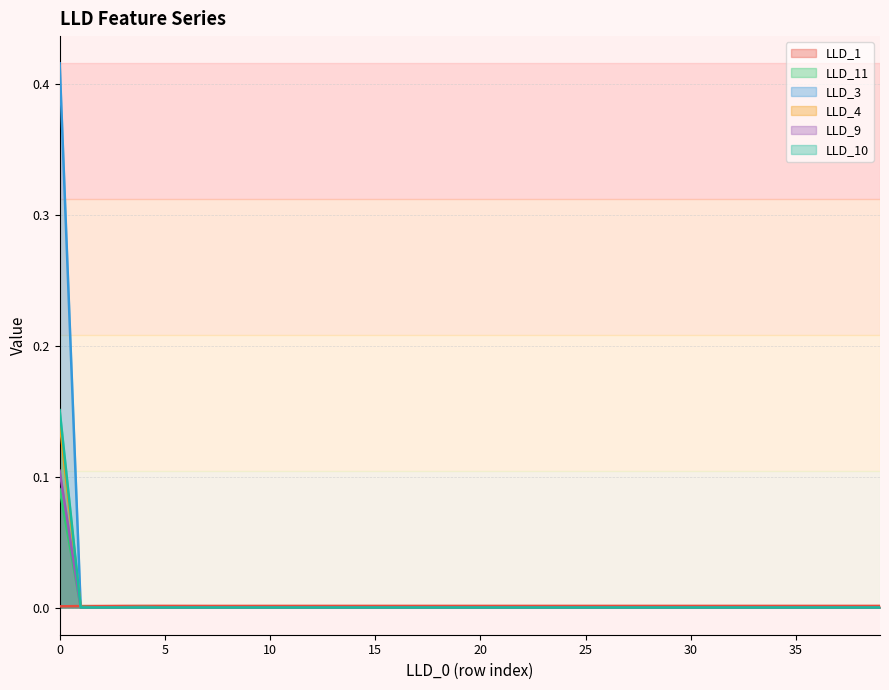

Rank the categories by LLD_1 value from lowest to highest.

0, 1, 2, 3, 8, 9, 7, 10, 11, 6, 12, 34, 39, 35, 36, 37, 33, 38, 32, 31, 30, 29, 28, 27, 26, 25, 24, 23, 22, 21, 20, 19, 13, 18, 17, 14, 16, 15, 5, 4